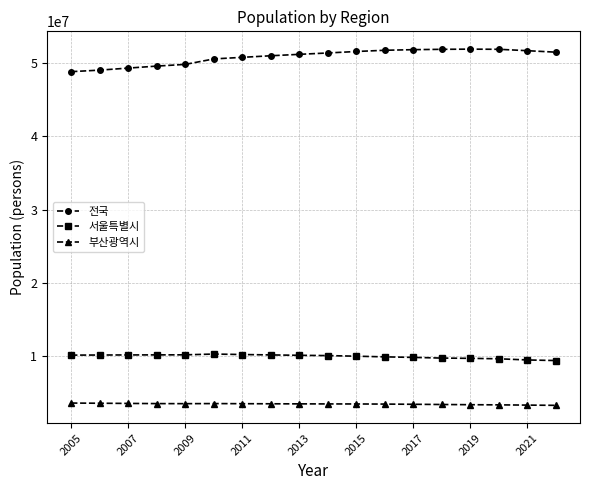

What are all the series names shown in the legend?

전국, 서울특별시, 부산광역시